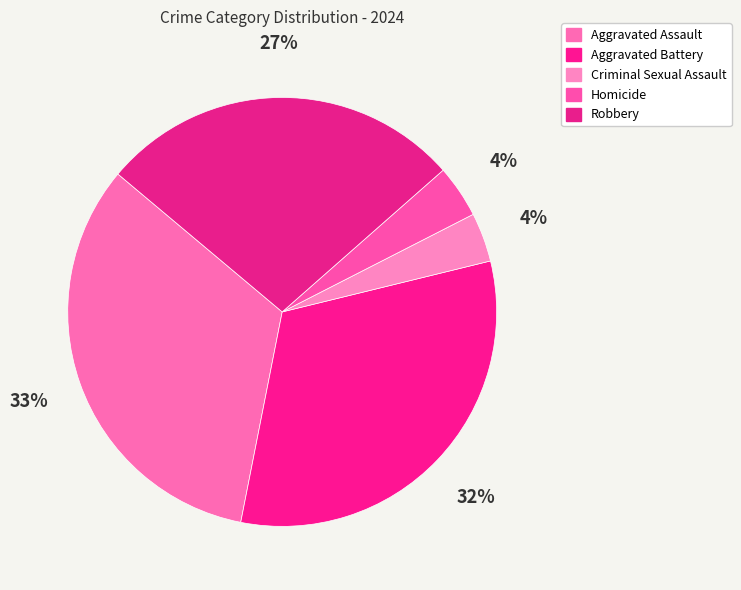

Is there a majority slice in this chart?

No